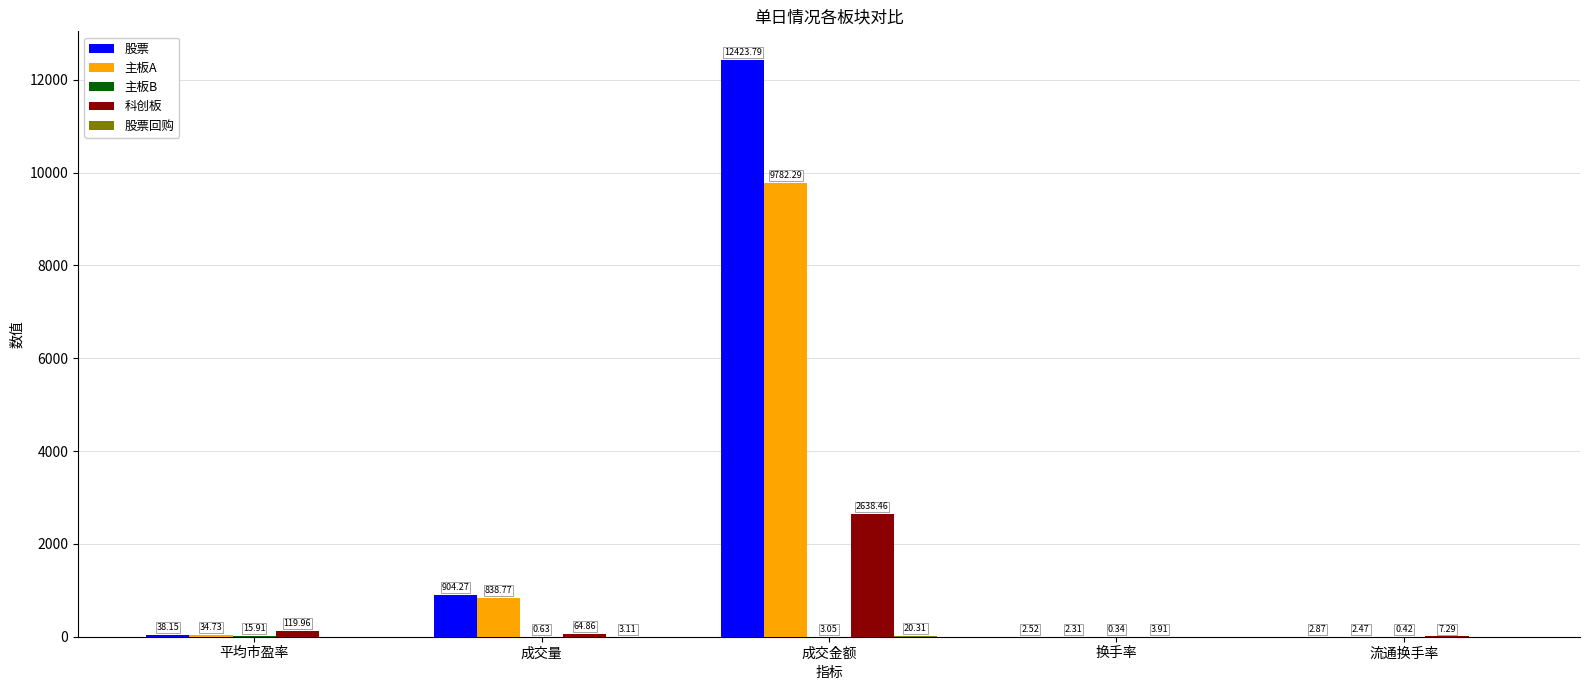

What is the average value of the 股票 series?

2674.3